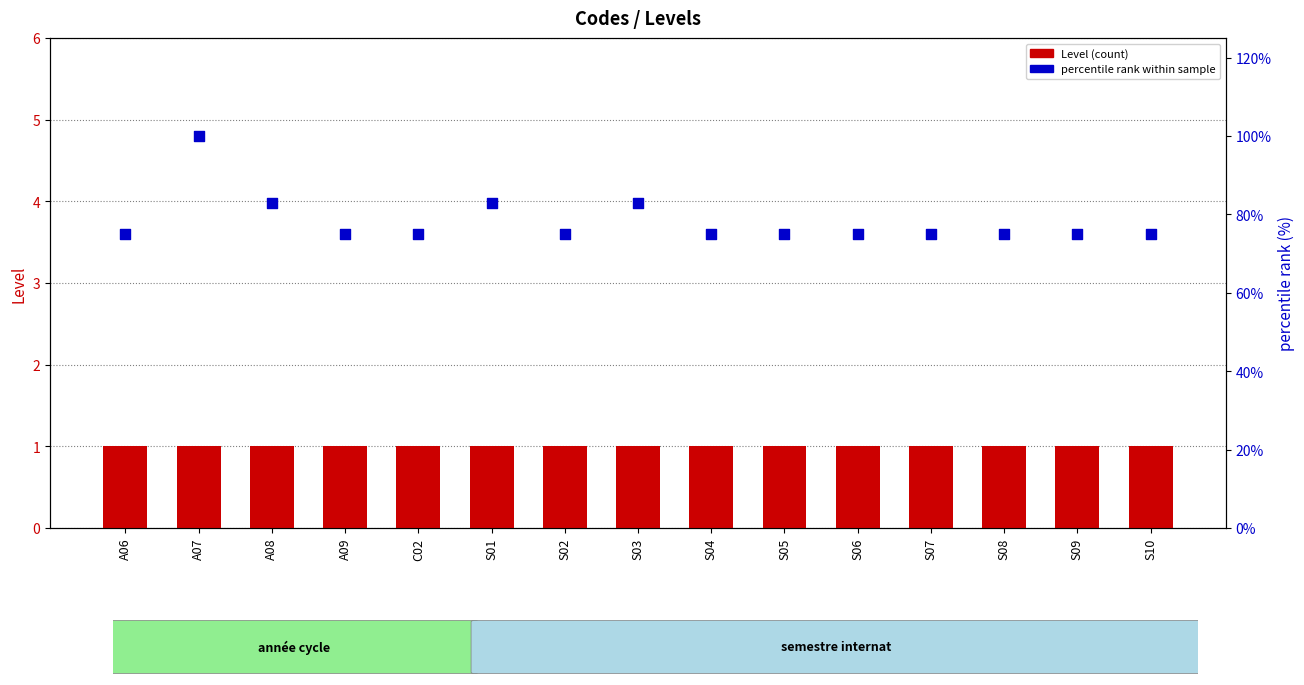

What are all the series names shown in the legend?

Level, percentile rank